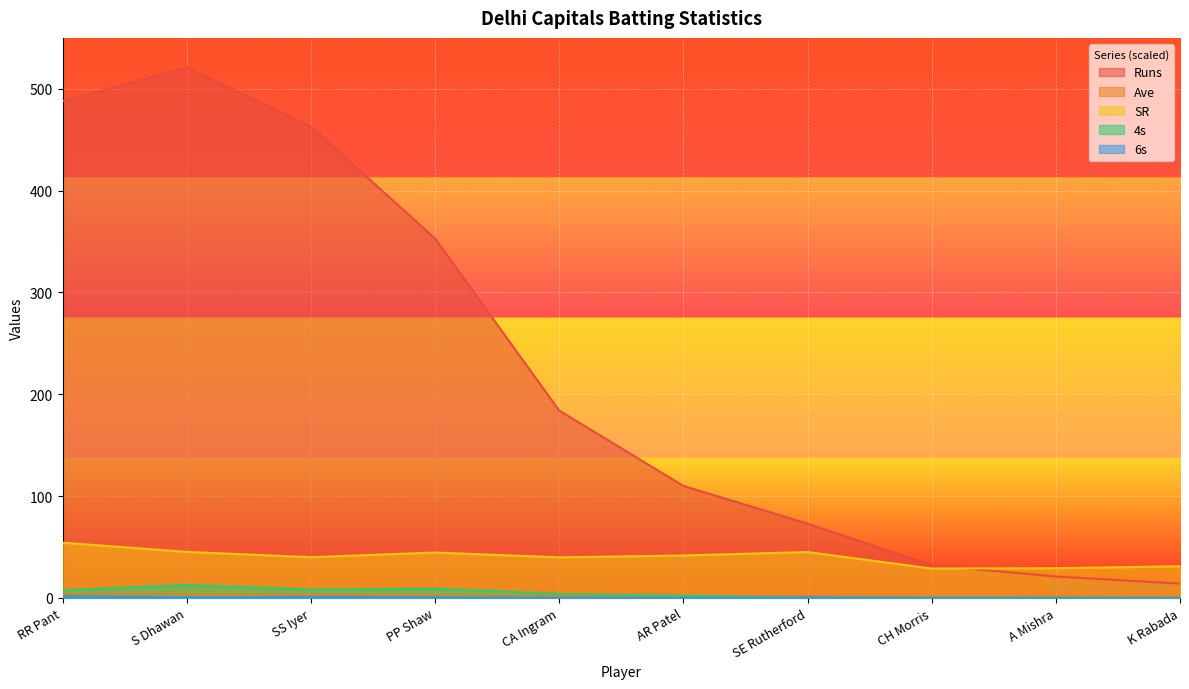

Is it true that 4s equals 0.2 at CH Morris?

True